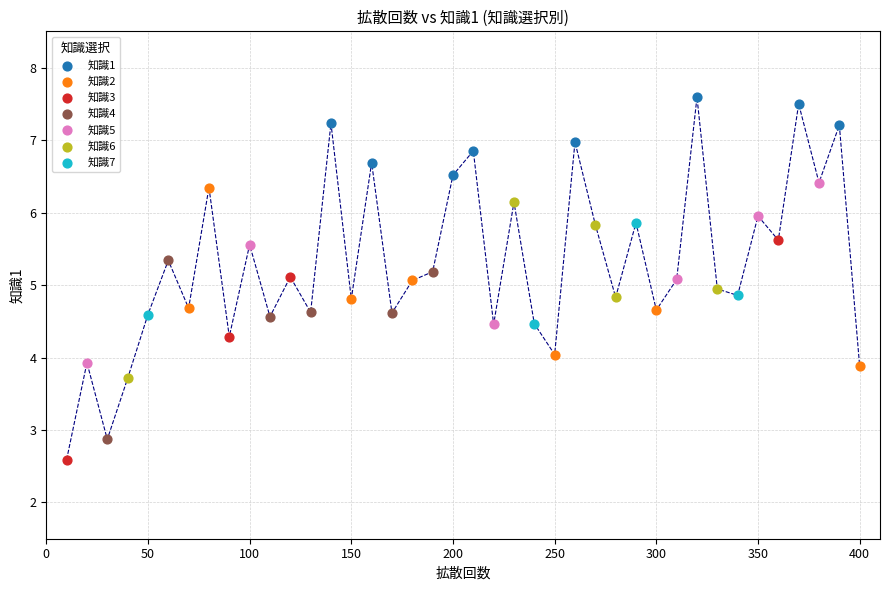

Which series has the largest Y range (max minus min)?

知識3